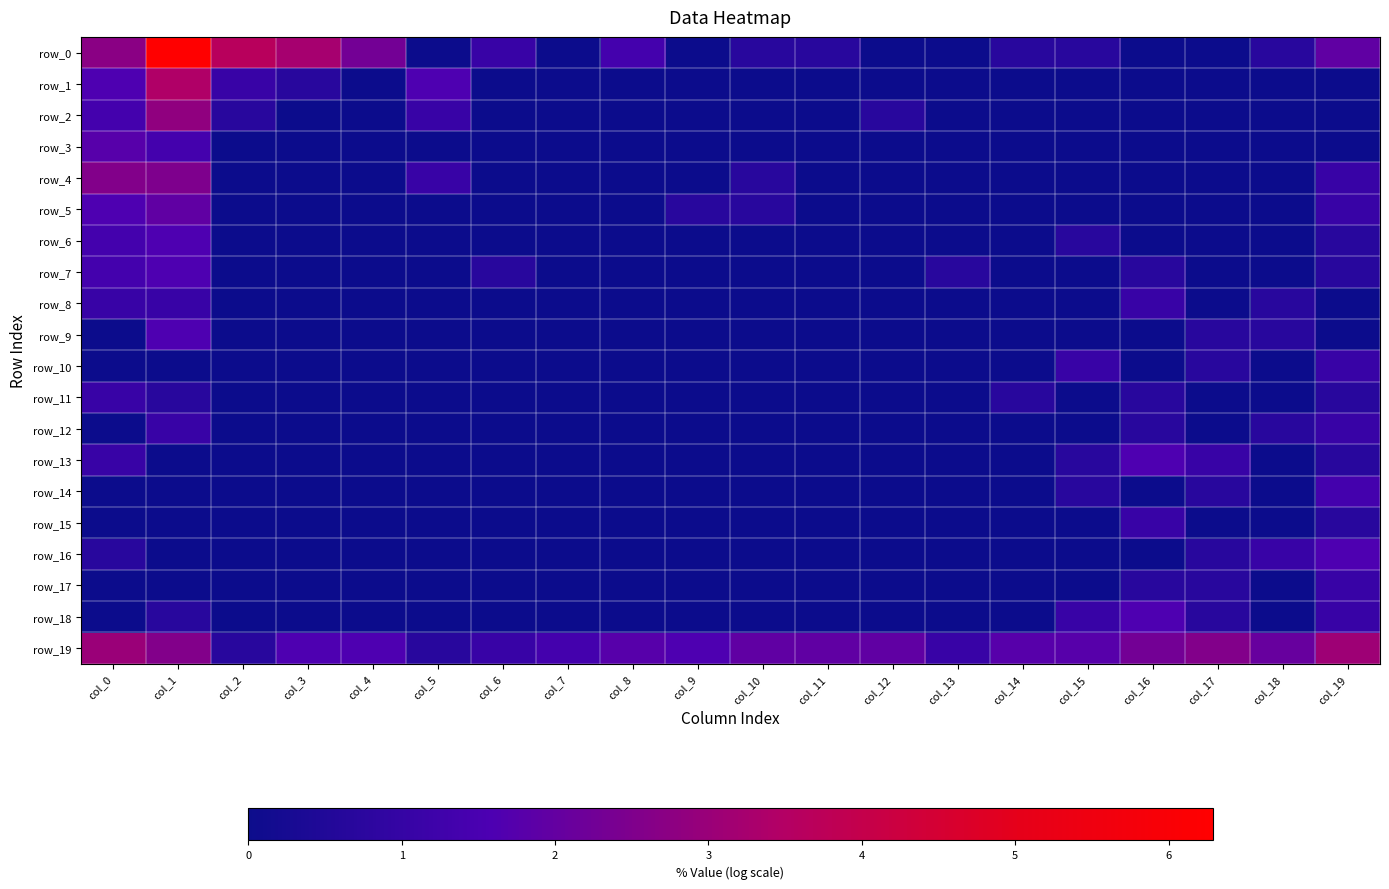

What is the difference between the maximum and minimum values in the row_12 series?

1.1